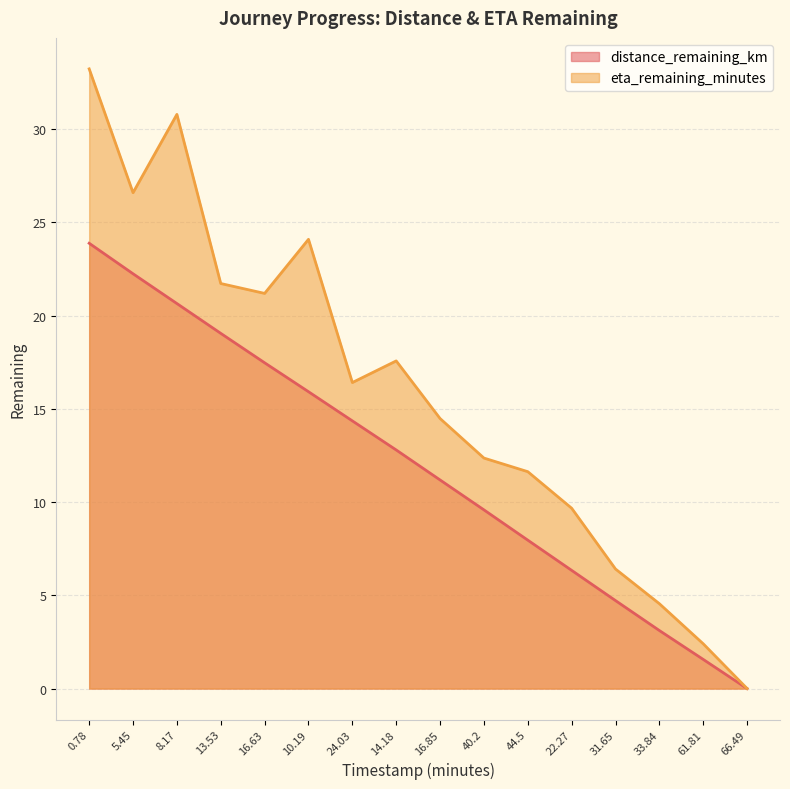

Reading left to right, extract all data points from this chart.

distance_remaining_km: 23.9	22.2	20.6	19.0	17.5	15.9	14.4	12.8	11.2	9.6	8.0	6.3	4.7	3.1	1.6	0.0
eta_remaining_minutes: 33.2	26.6	30.8	21.7	21.2	24.1	16.4	17.6	14.5	12.4	11.6	9.7	6.4	4.5	2.4	0.0